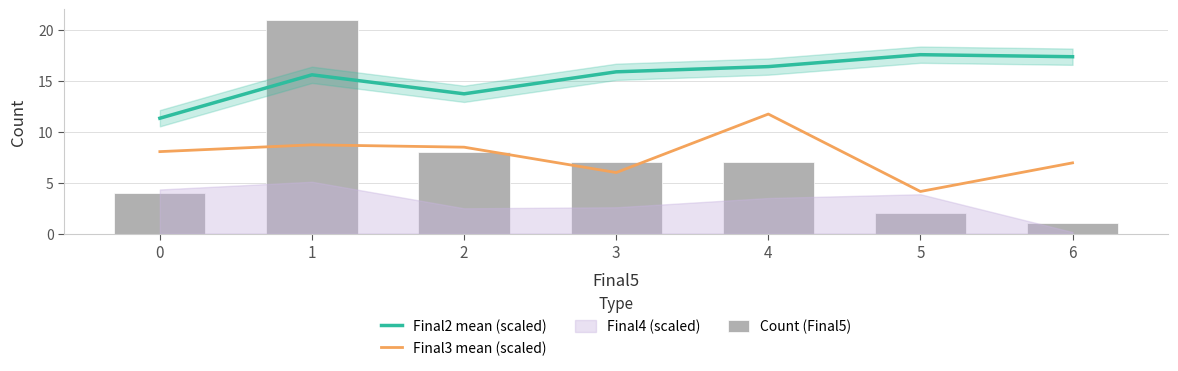

At which category does the chart reach its peak across all series?

1